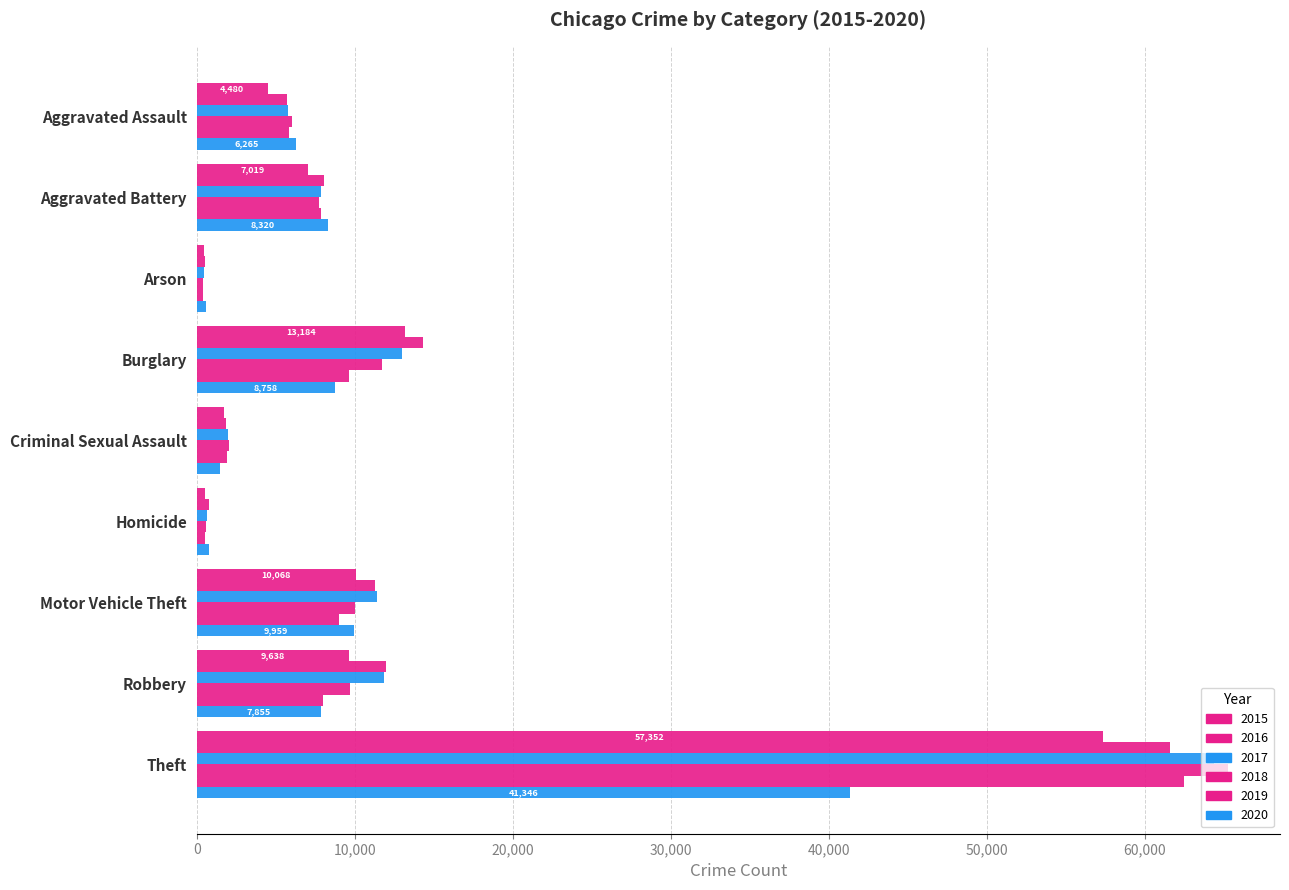

Count the number of data series in this chart.

6